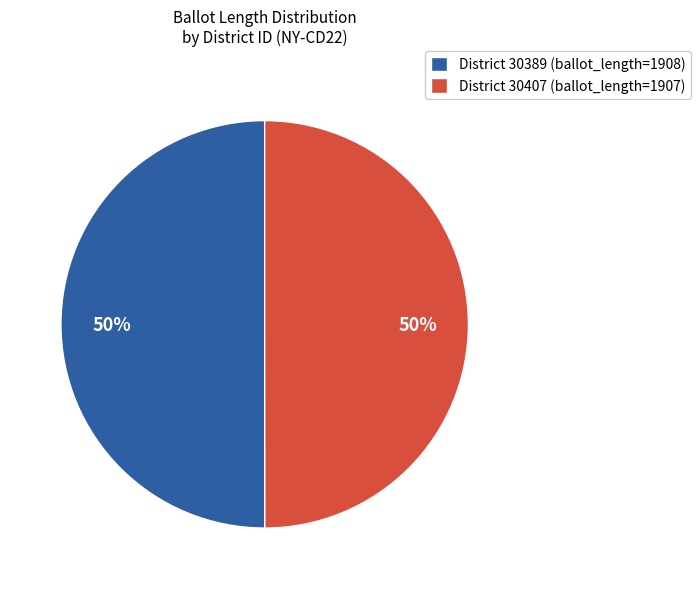

What is the ratio of the value at District 30389 (ballot_length=1908) to the value at District 30407 (ballot_length=1907)?

1.0